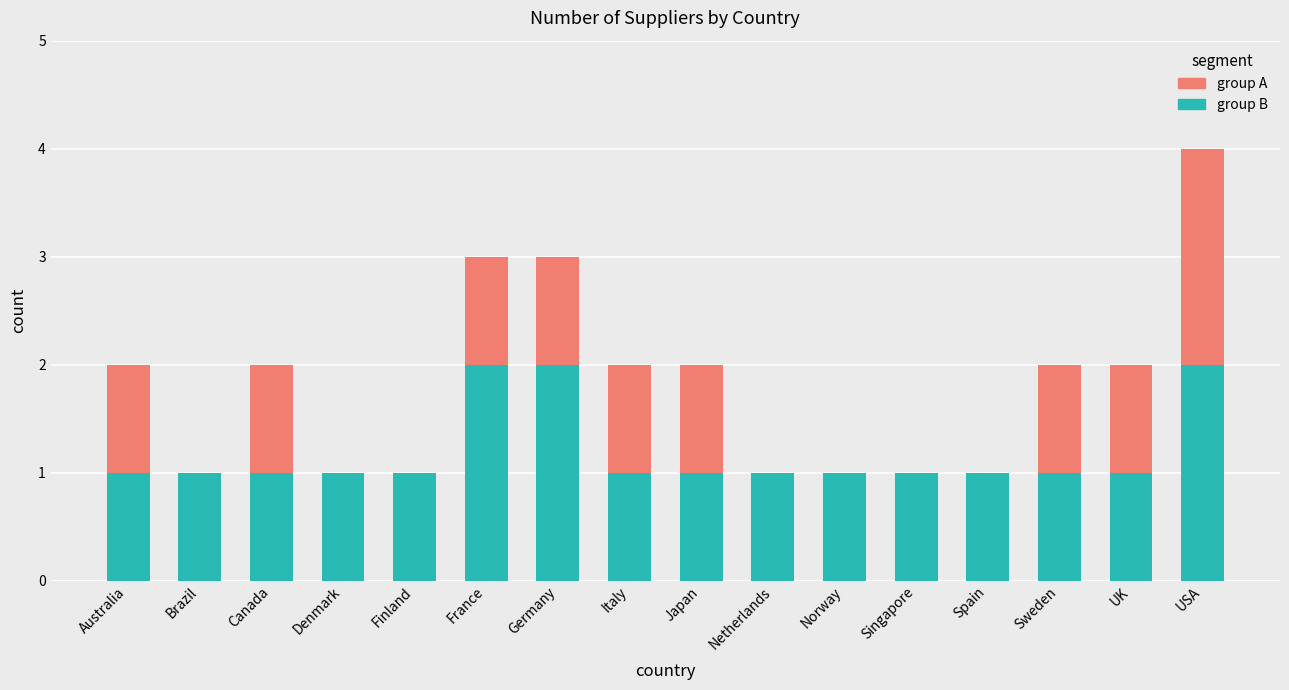

At which category is the sum across all series the highest?

USA